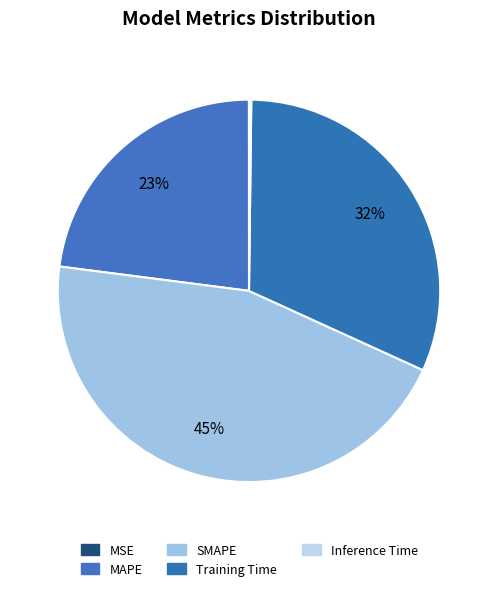

Which has a higher value, Training Time or MAPE?

Training Time